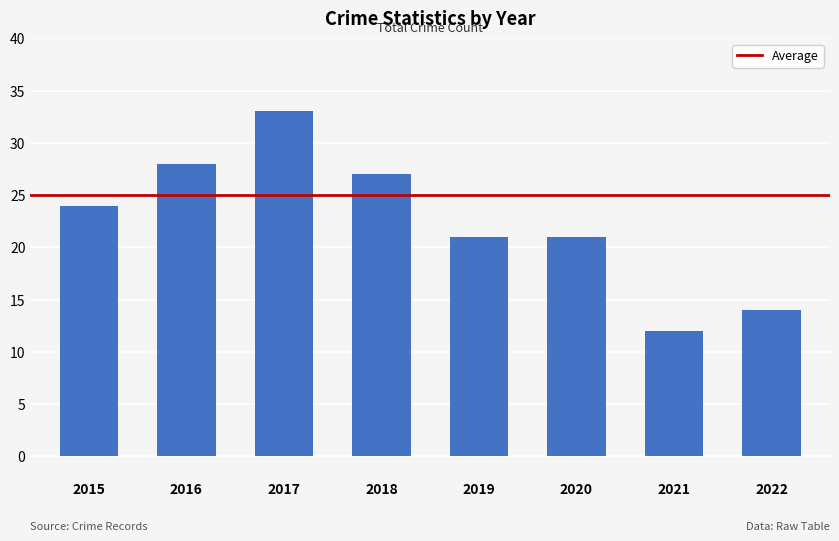

Reading left to right, extract all data points from this chart.

24	28	33	27	21	21	12	14